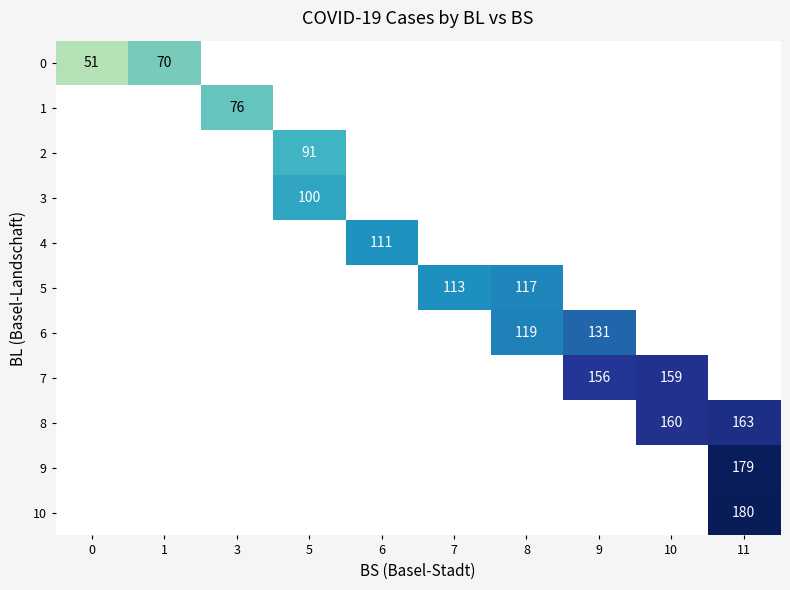

Count the number of categories in the chart.

10